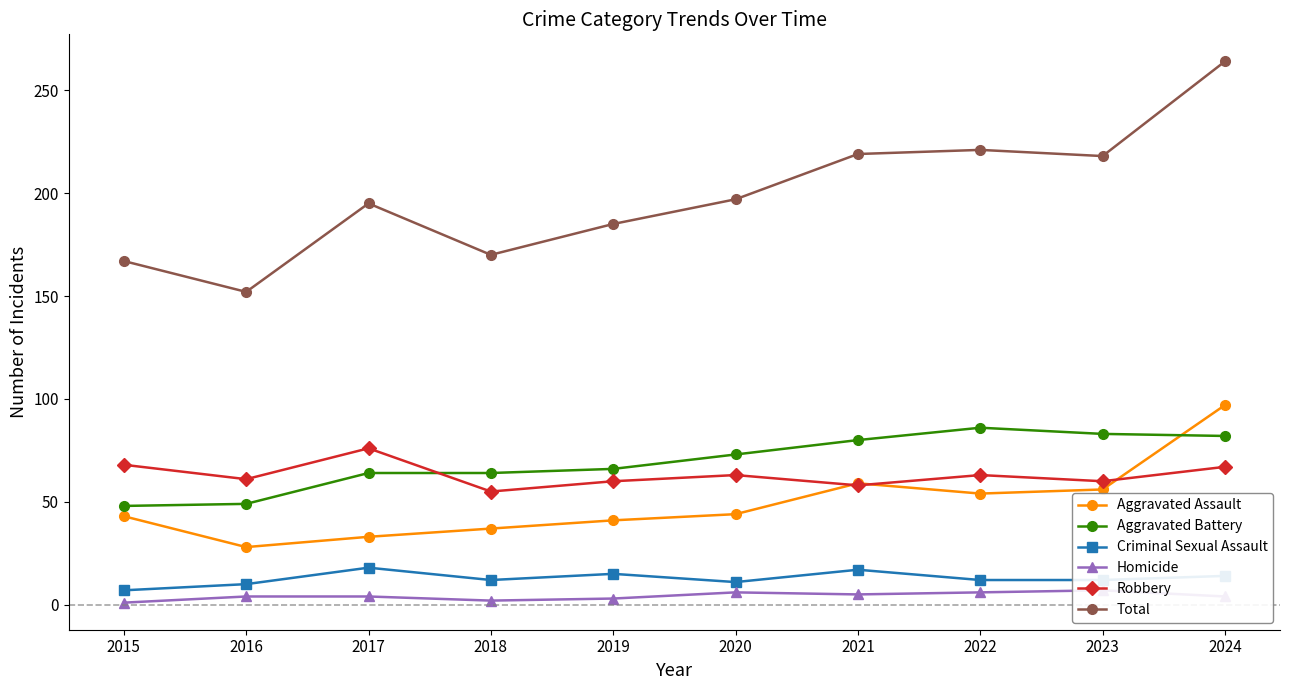

What are all the series names shown in the legend?

Aggravated Assault, Aggravated Battery, Criminal Sexual Assault, Homicide, Robbery, Total